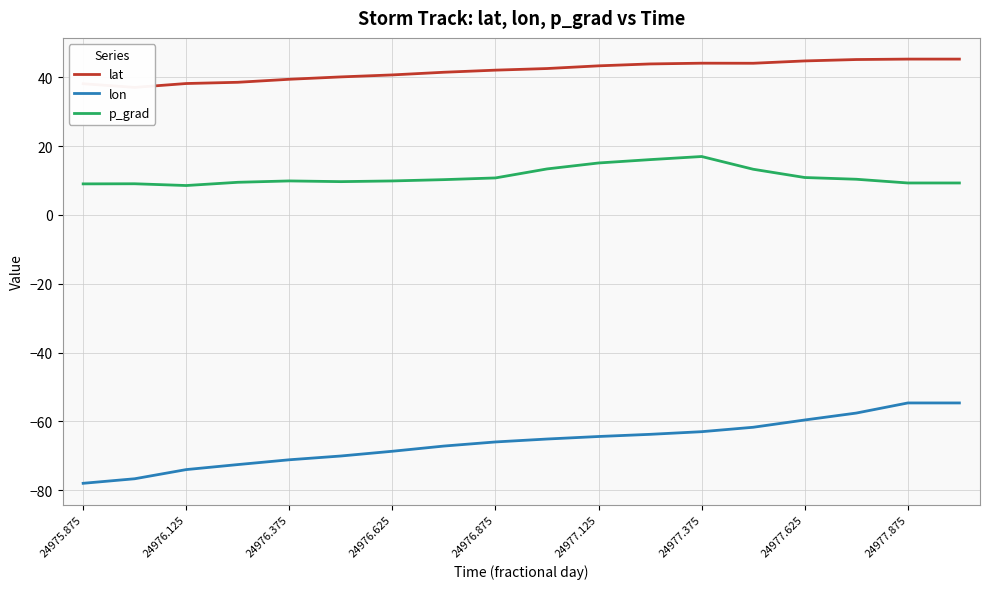

Is it true that p_grad equals 17.0 at 24977.375?

True